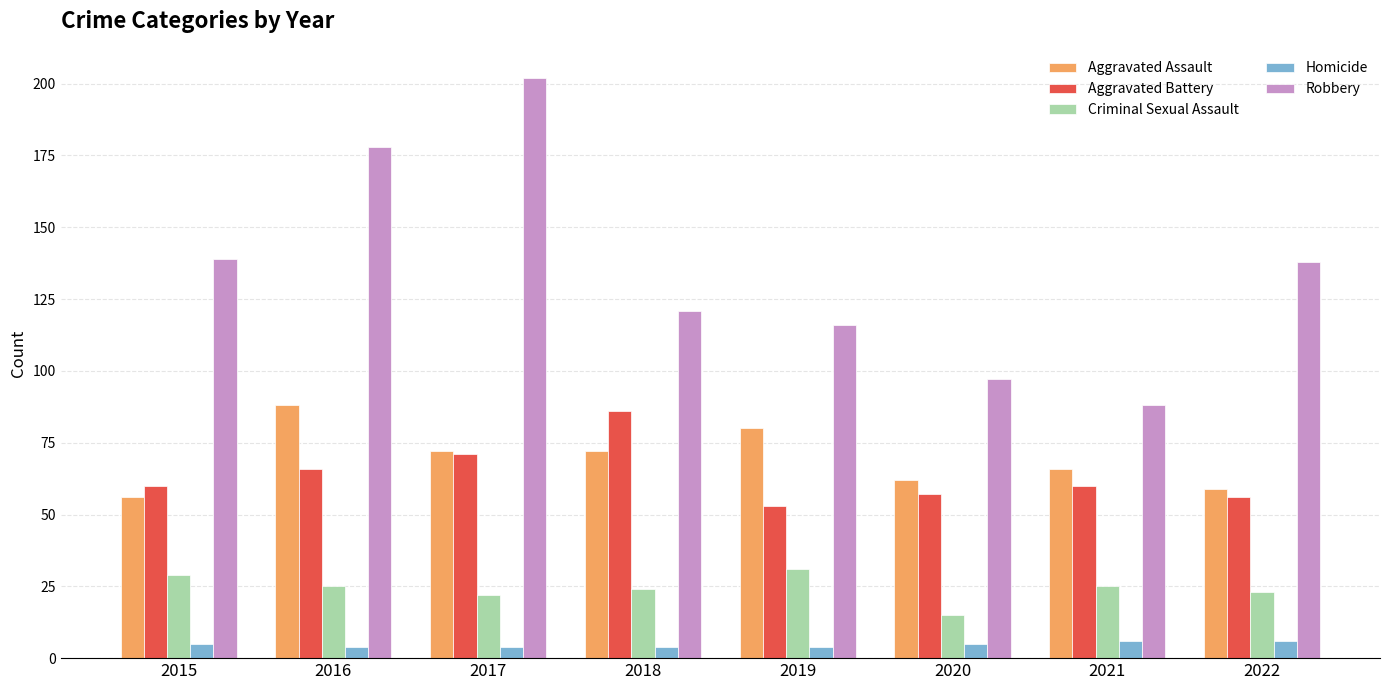

Which series has the largest range (max minus min)?

Robbery